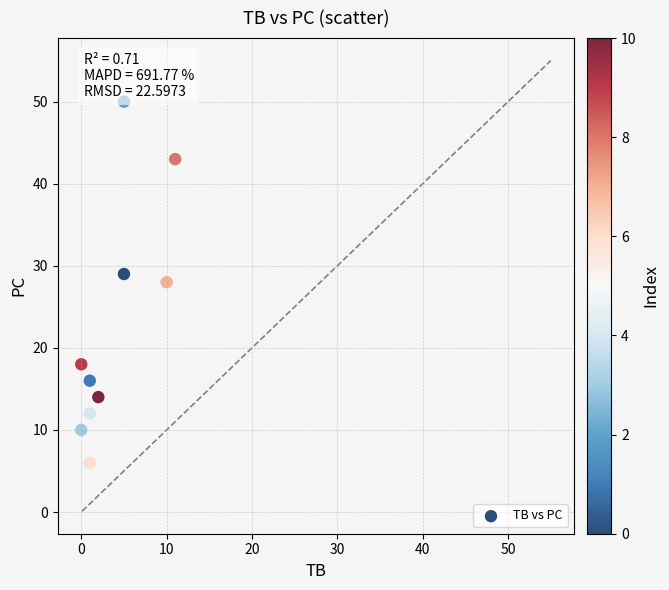

What is the average Y value?

23